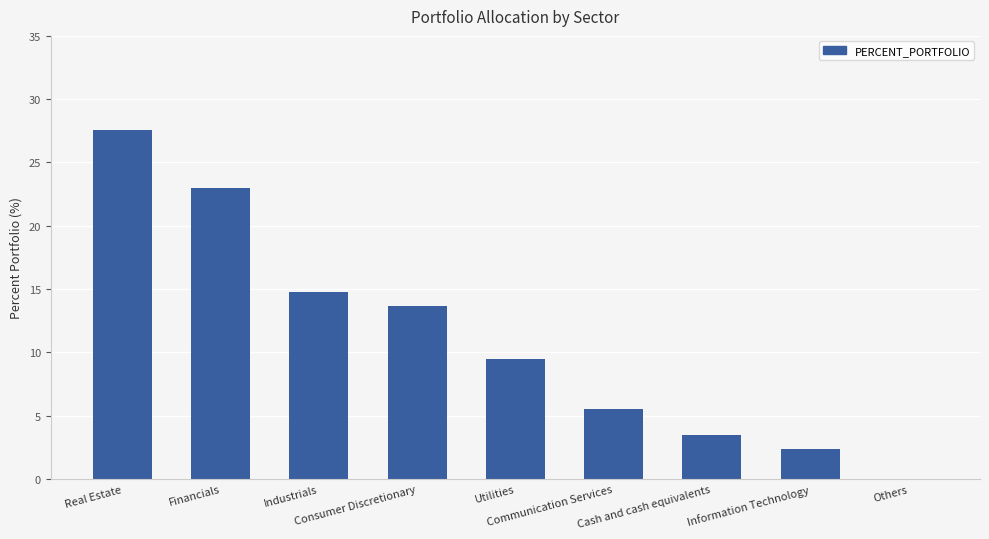

What is the maximum value shown in the chart?

27.6